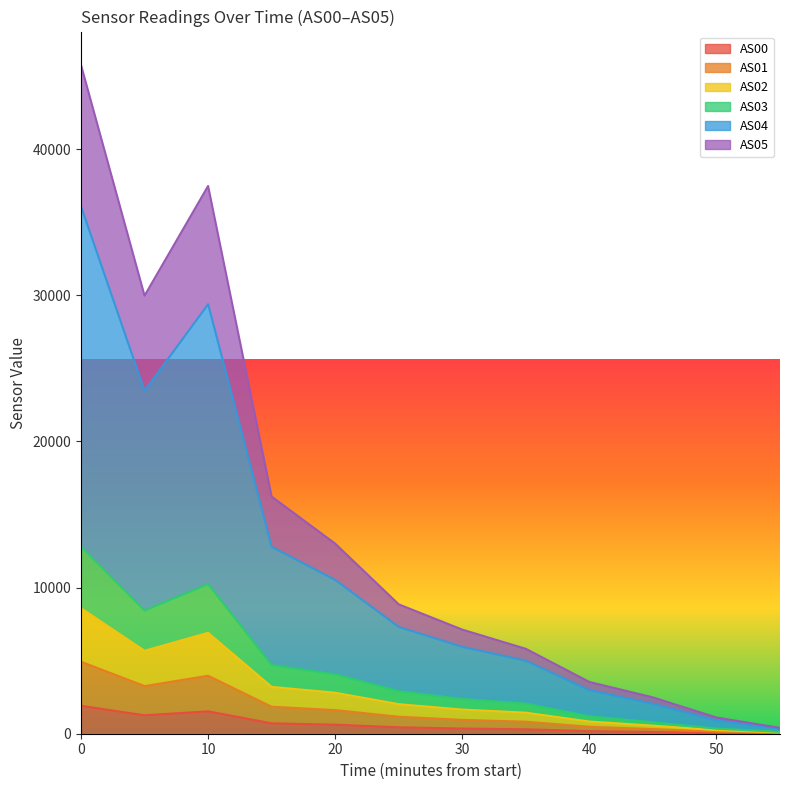

Does the chart have visible grid lines?

No